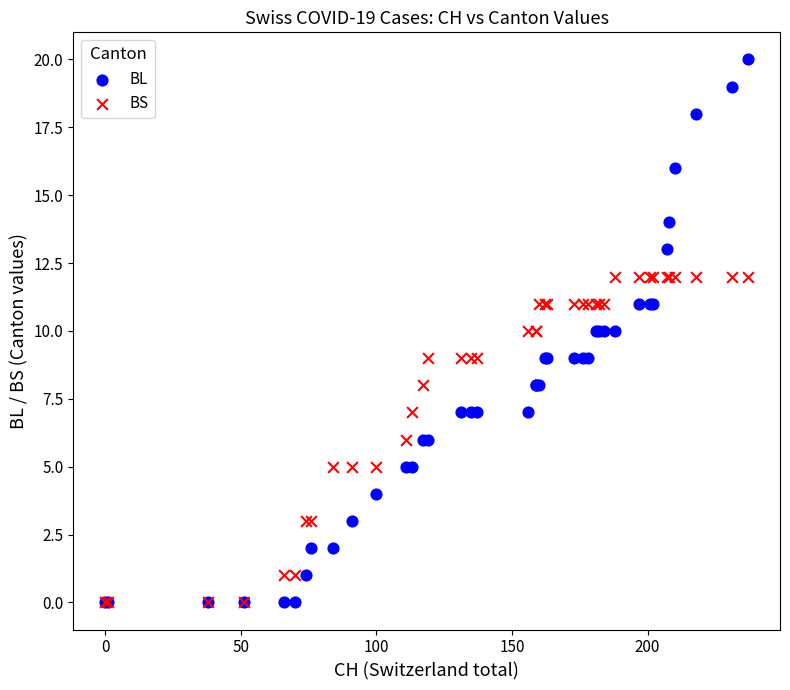

Which series has the largest Y range (max minus min)?

BL